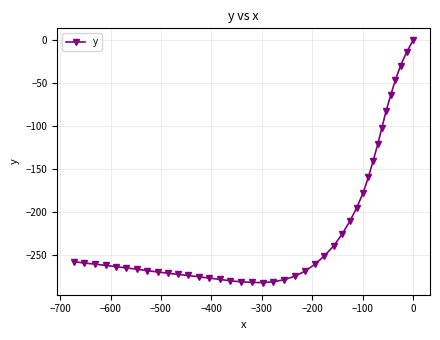

How many interior local valleys (lower than both neighbors) does the data have?

1